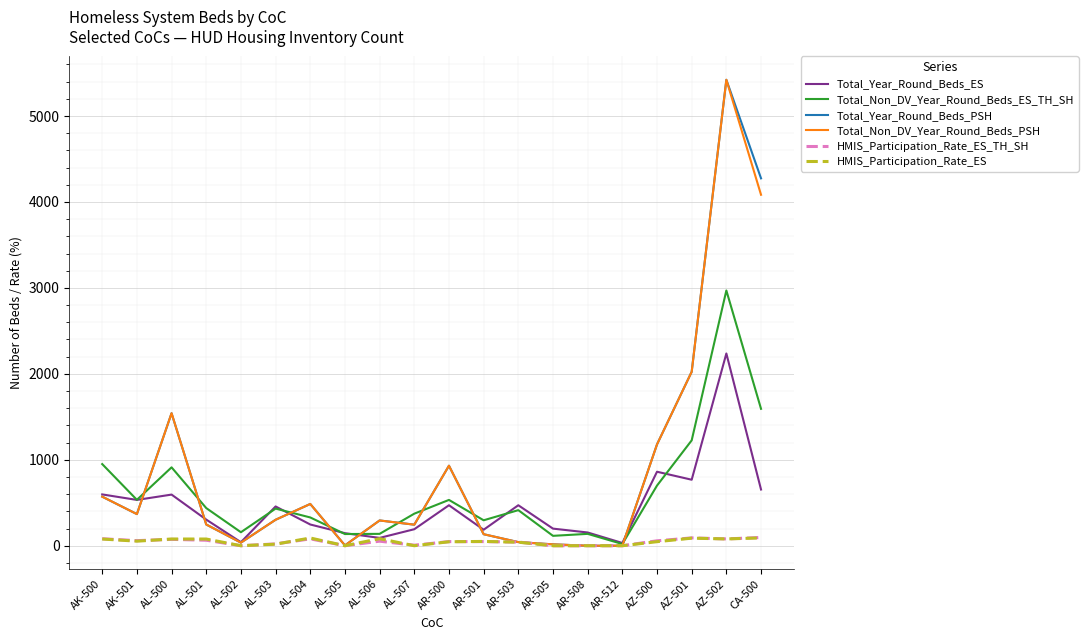

Where is Total_Non_DV_Year_Round_Beds_PSH nearest to the value 2711?

AZ-501